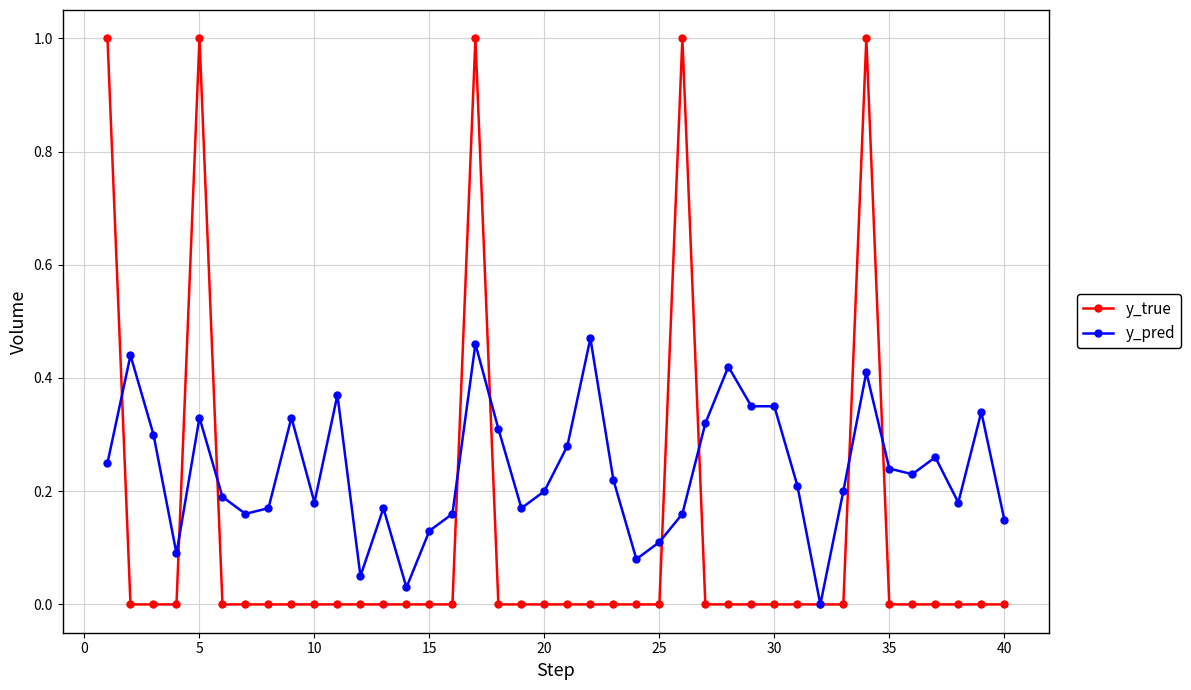

Which series has the largest range (max minus min)?

y_true